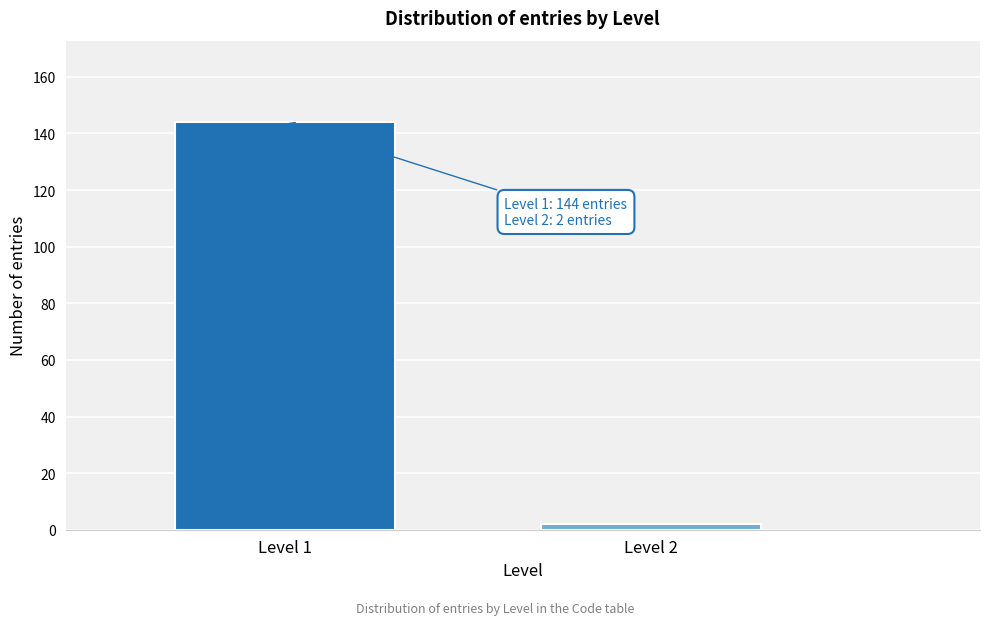

Reading left to right, list all the values displayed in this chart.

Level 1=144	Level 2=2